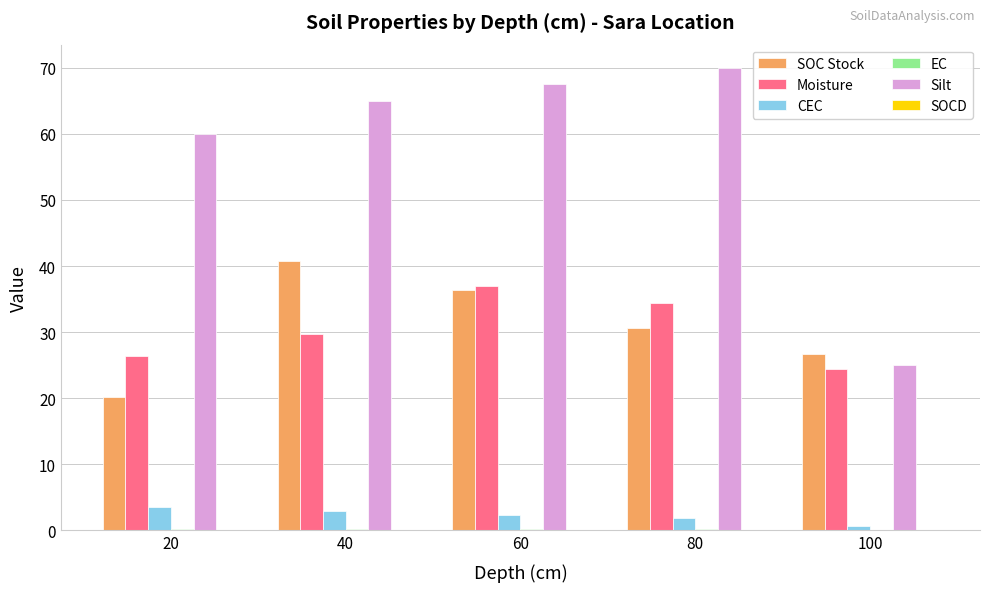

Which series has the largest total across all categories?

Silt